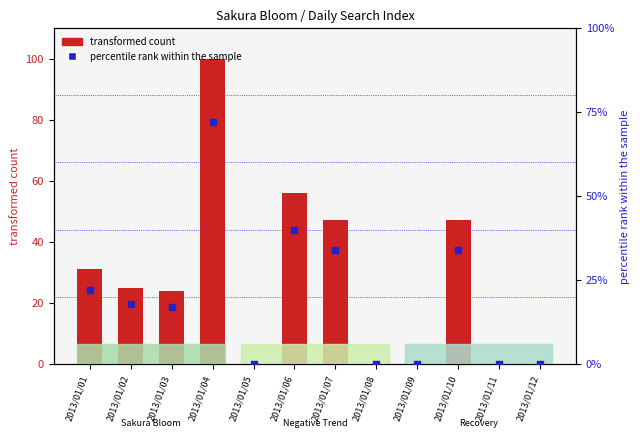

At which category is the sum across all series the highest?

2013/01/04